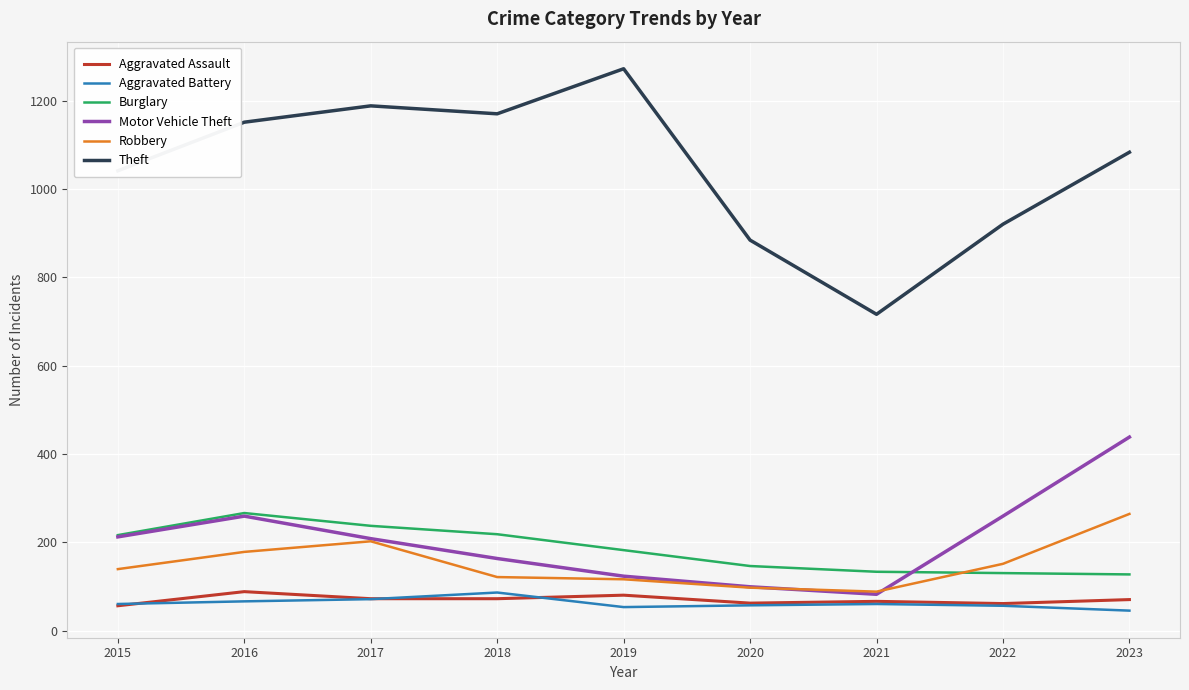

What are all the series names shown in the legend?

Aggravated Assault, Aggravated Battery, Burglary, Motor Vehicle Theft, Robbery, Theft